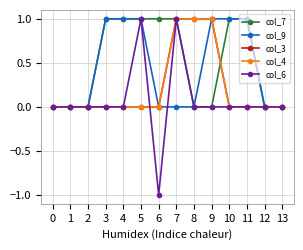

Is this an area chart (filled region under the line)?

No